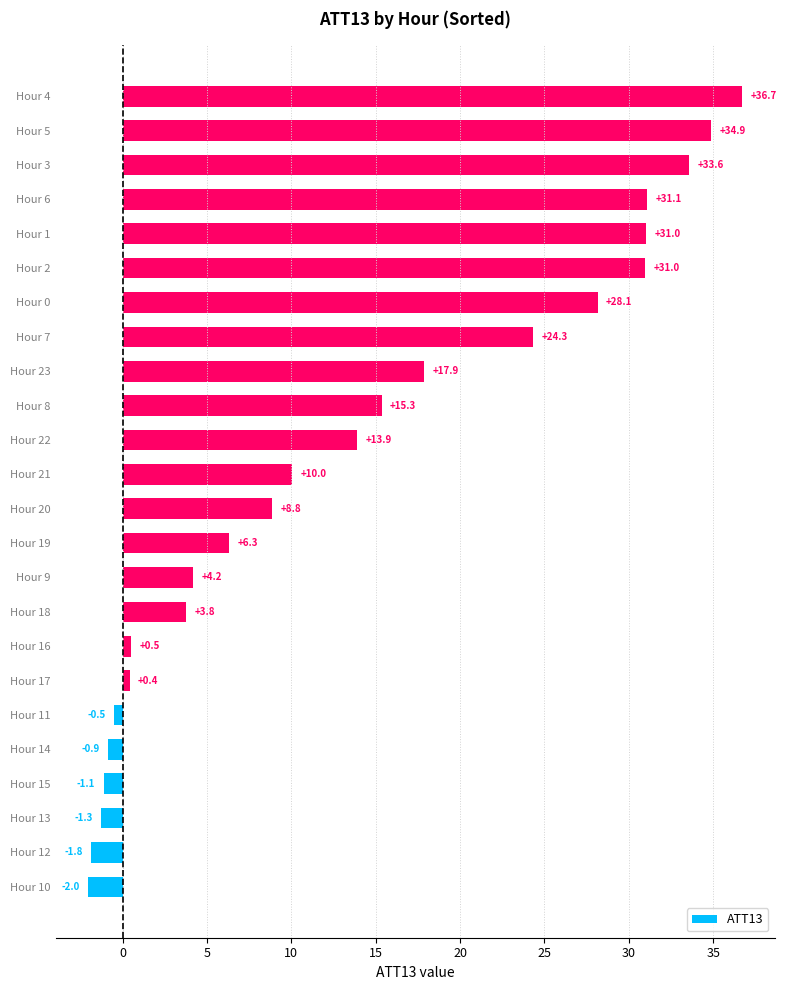

How many values exceed 10?

12